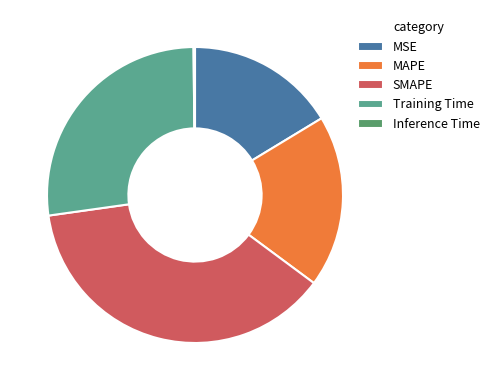

Is Inference Time the majority of the pie?

No